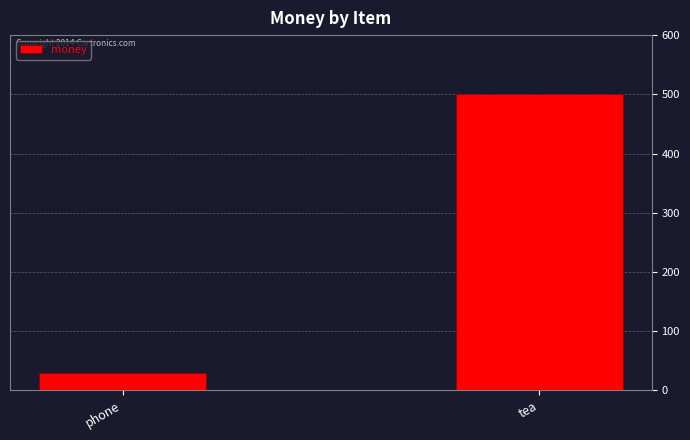

List the labels in order of value, largest first.

tea, phone